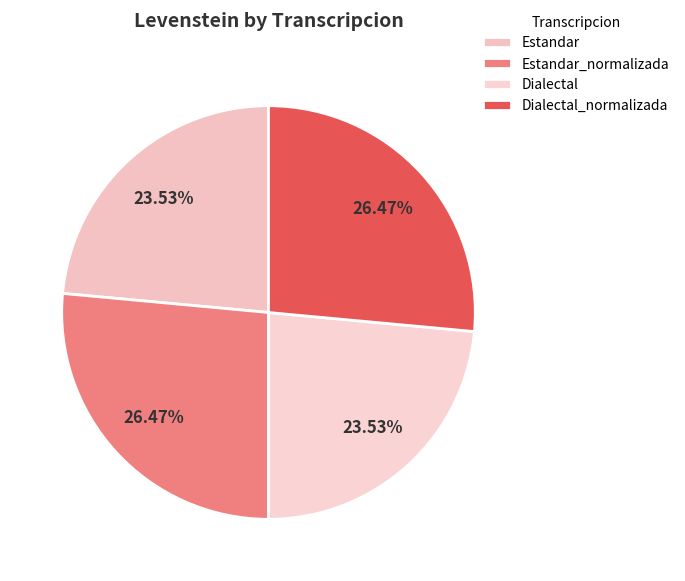

Approximately how many times larger is the value at Dialectal compared to Estandar_normalizada?

0.9